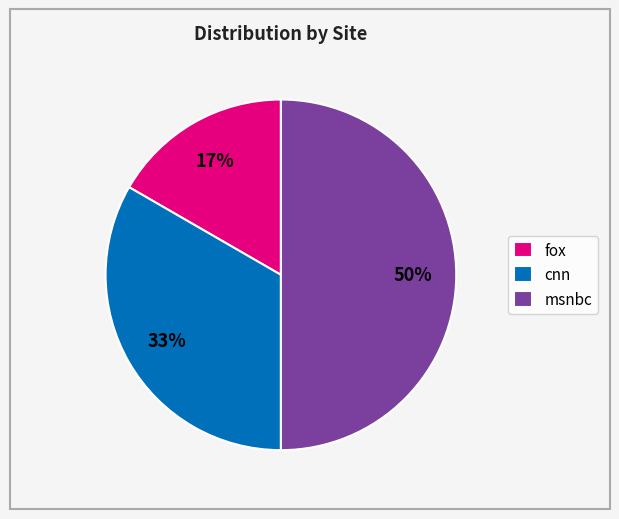

To the nearest percent, what is the combined percentage of cnn and msnbc?

83%